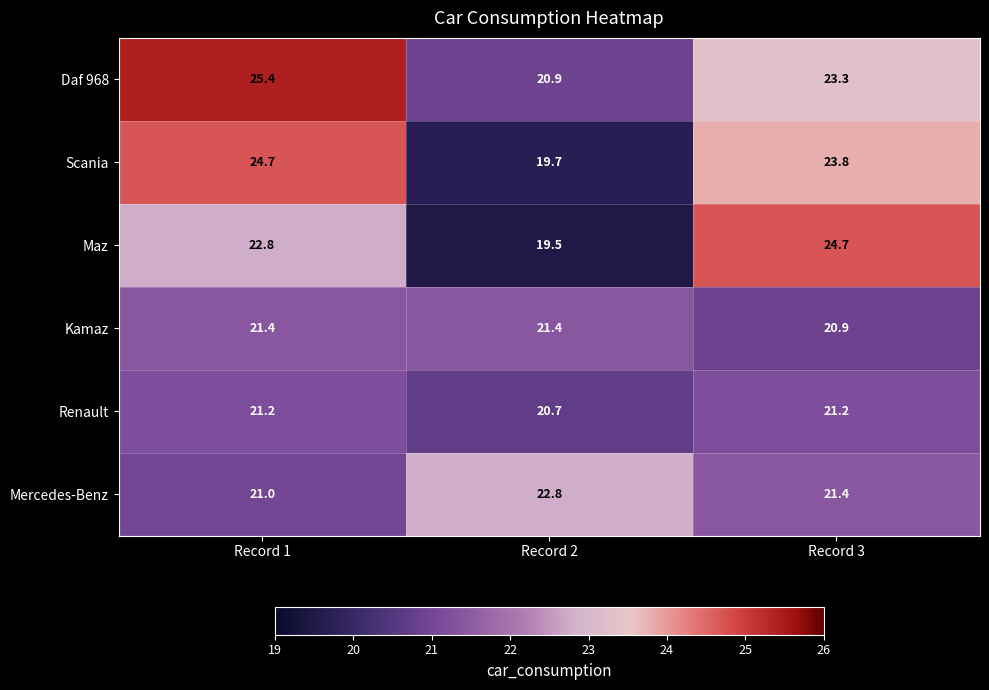

Reading left to right, list all the values displayed in this chart.

Daf 968: 25.4	20.9	23.3
Scania: 24.7	19.7	23.8
Maz: 22.8	19.5	24.7
Kamaz: 21.4	21.4	20.9
Renault: 21.2	20.7	21.2
Mercedes-Benz: 21.0	22.8	21.4